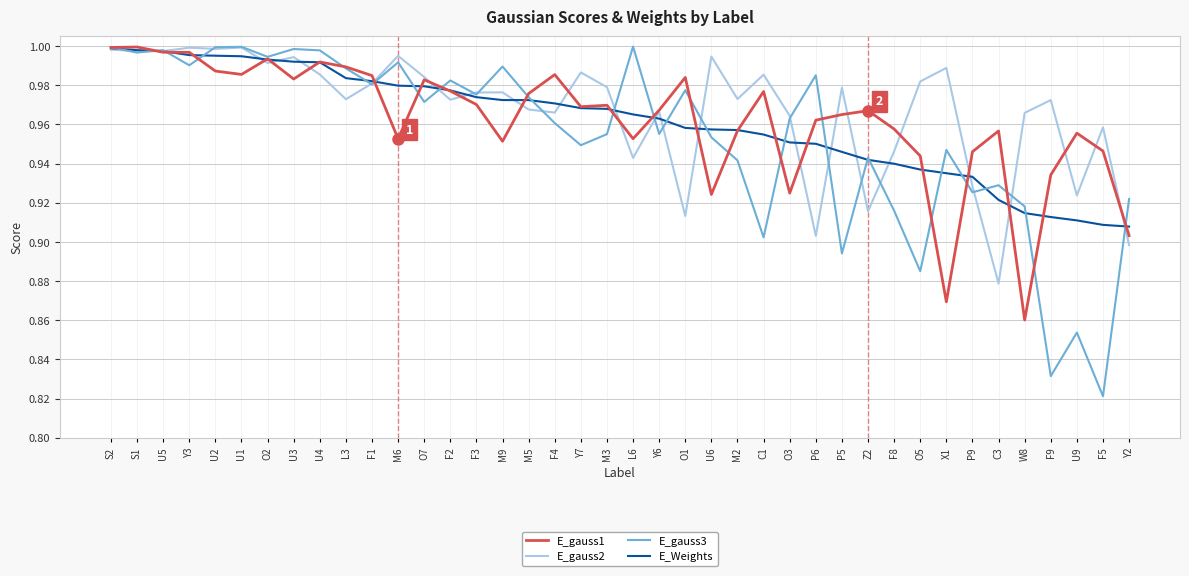

What is the total value across all series at L6?

3.9